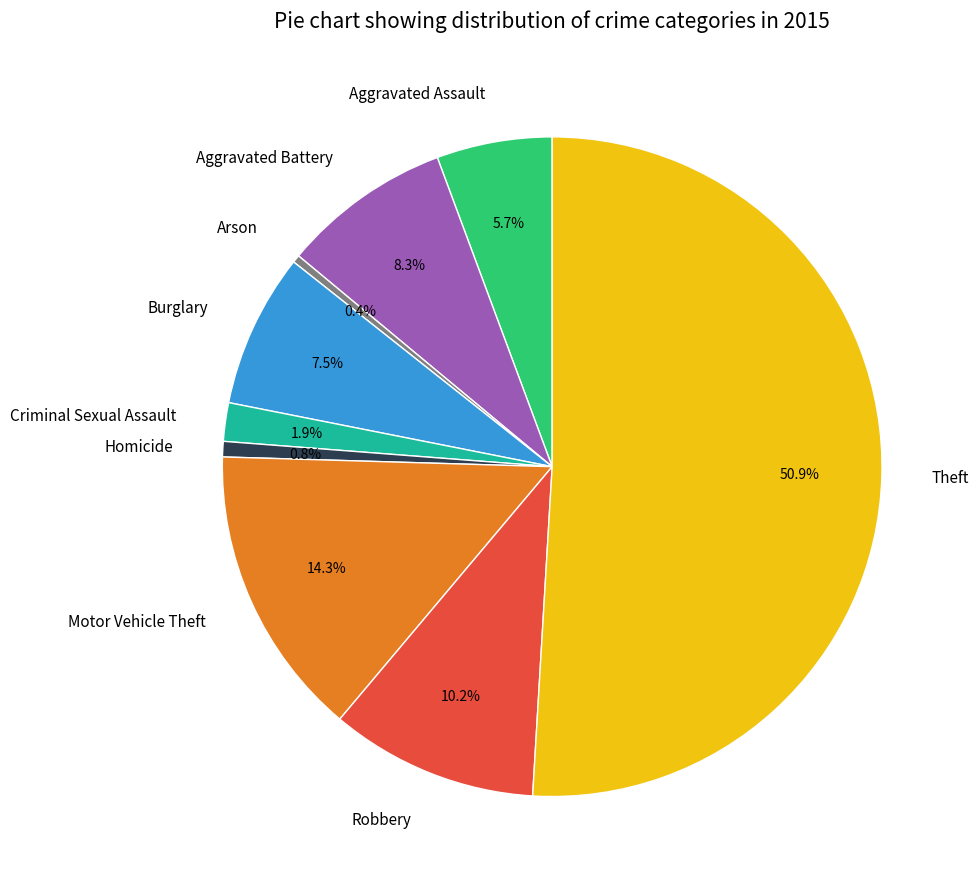

How many segments does this pie chart have?

9